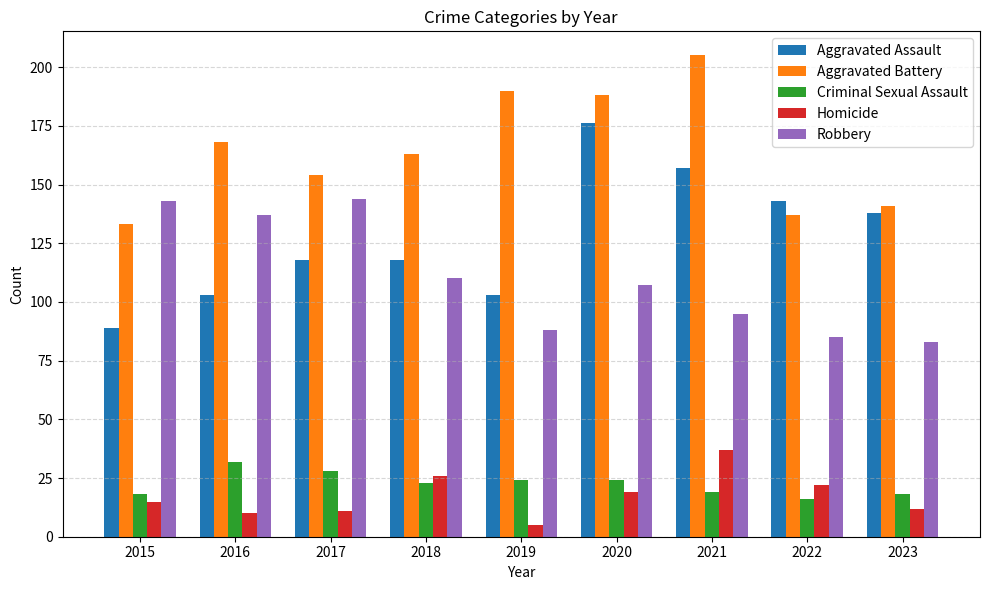

How many bars are there in each group?

5